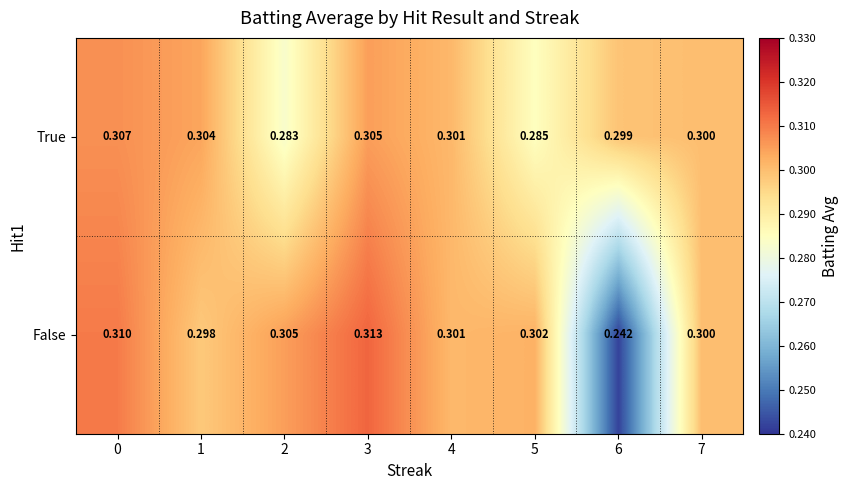

Rank the series by their maximum value, from lowest to highest.

True, False